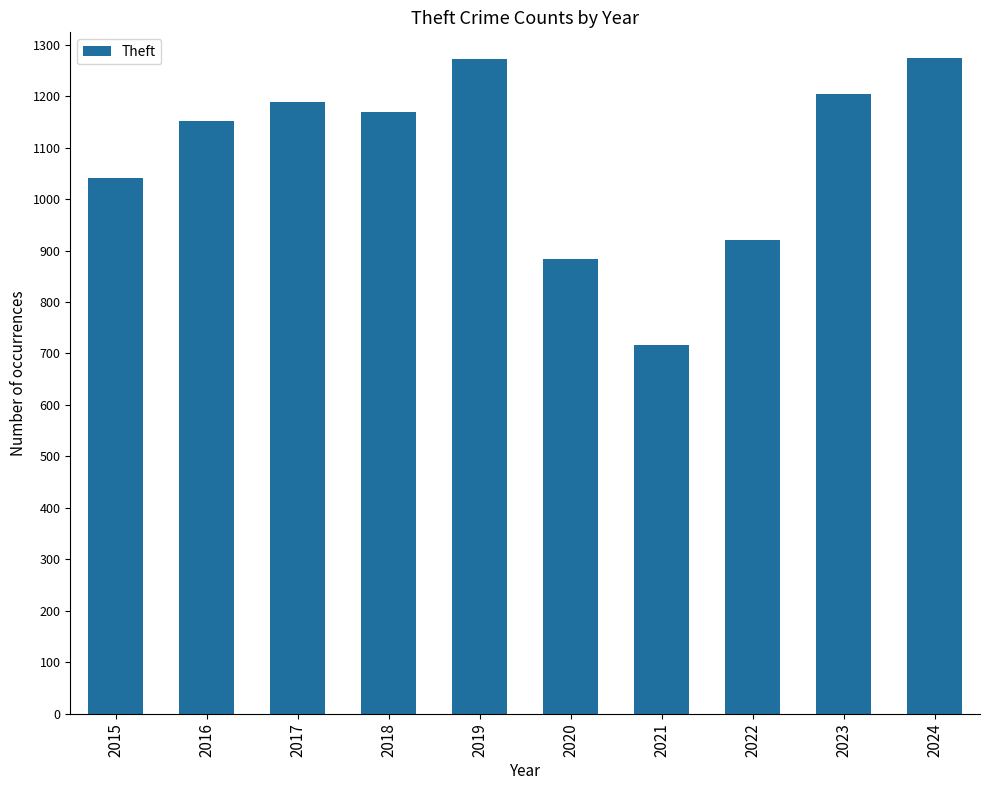

What is the average value?

1082